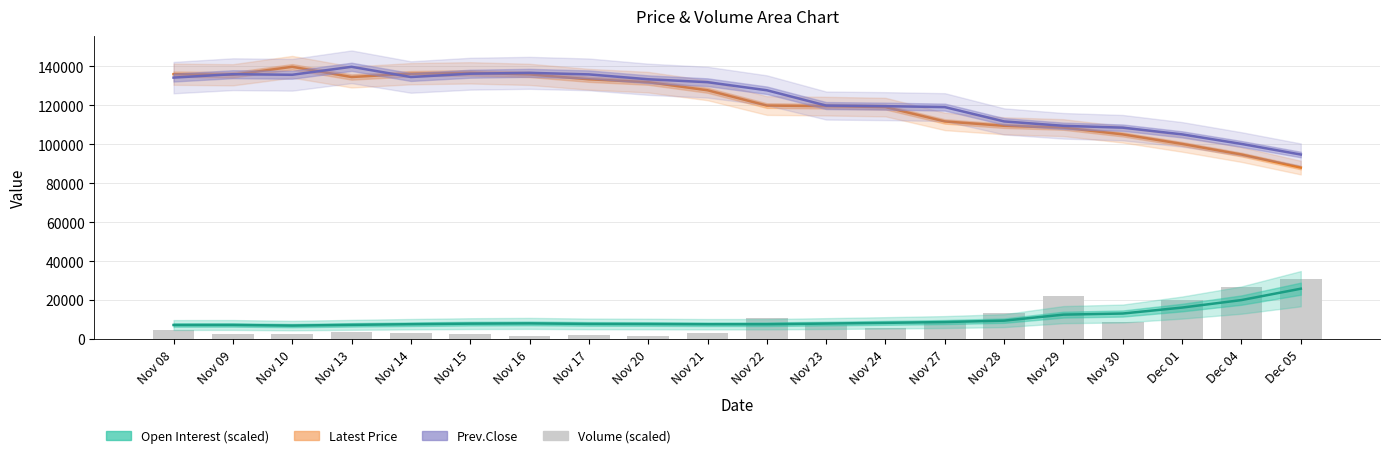

At how many categories does at least one series exceed 31479?

20